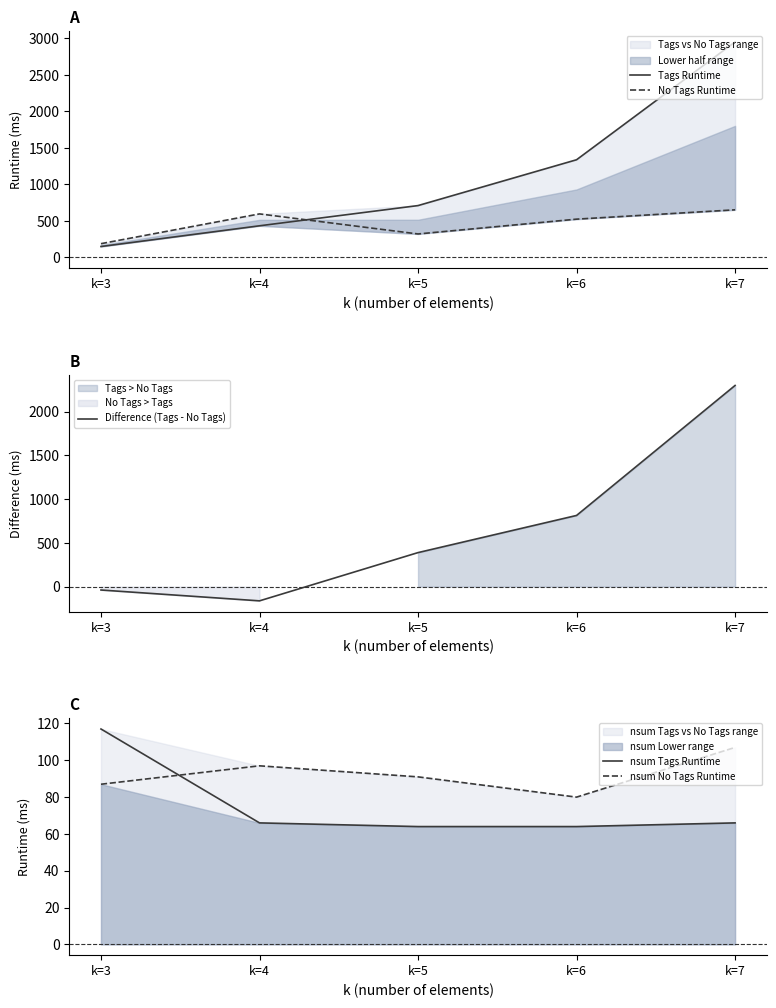

How many values in the Difference (Tags - No Tags) series exceed 389?

2